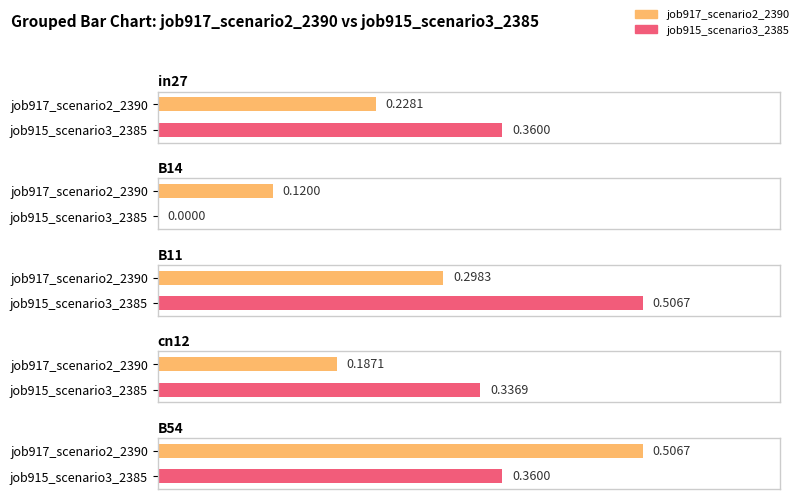

What is the difference between the maximum and minimum values in the job917_scenario2_2390 series?

0.4